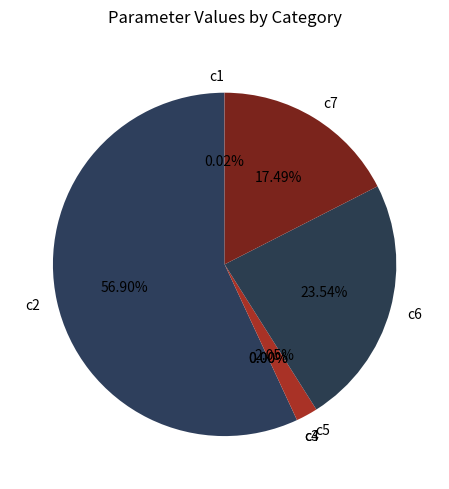

Is there a majority slice in this chart?

Yes